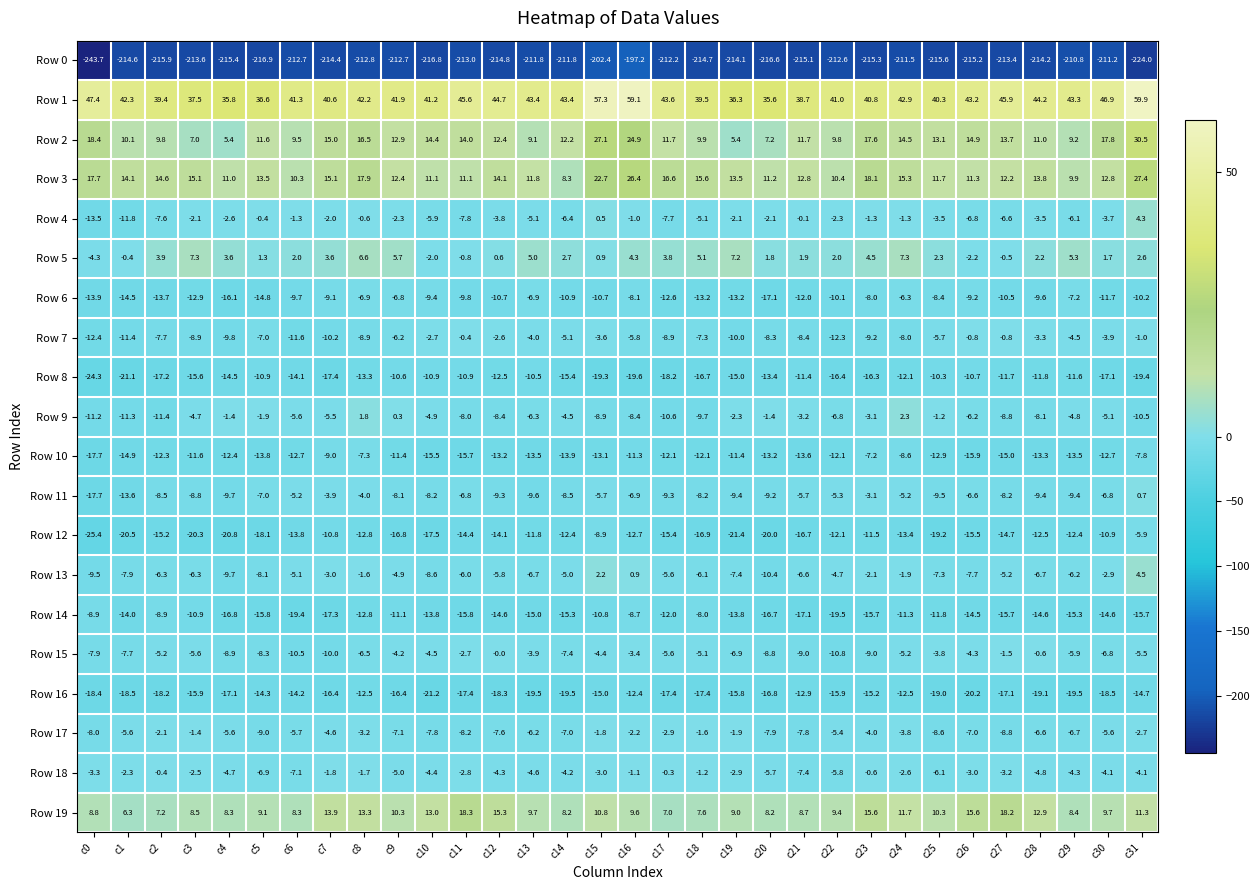

What is the difference between the maximum and minimum values in the Row 11 series?

18.4